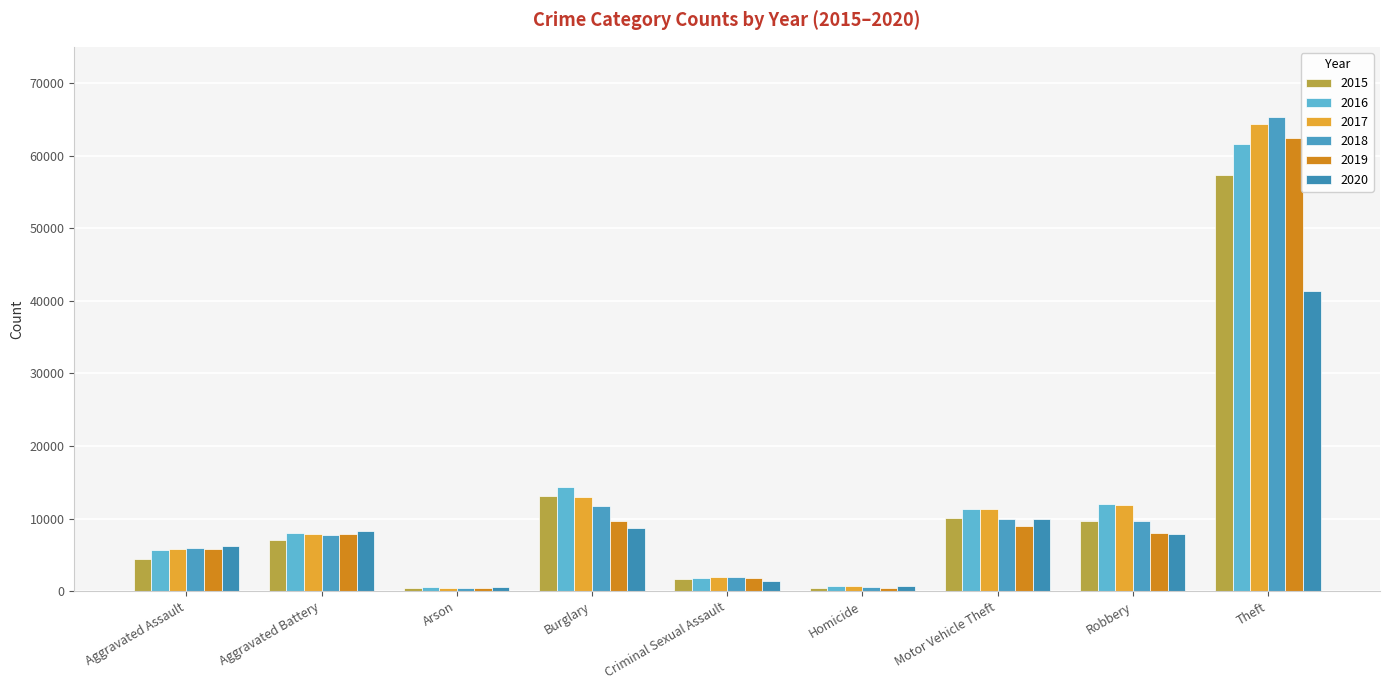

What value does the 2019 series have at Theft?

62478